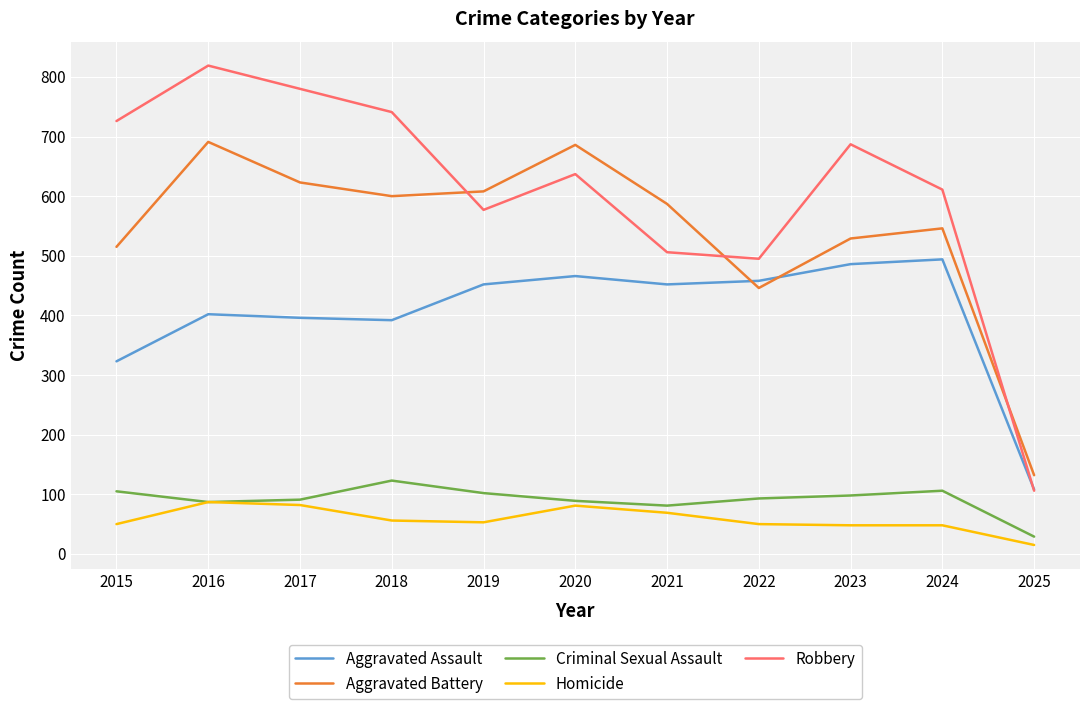

What is the total value across all series at 2016?

2086